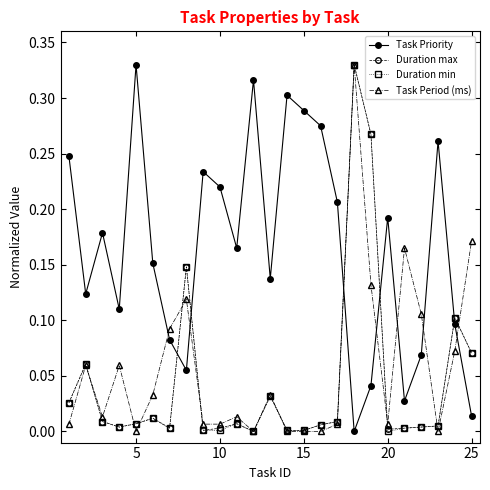

True or false: Task Priority has more than 2 points higher than both neighbors.

True